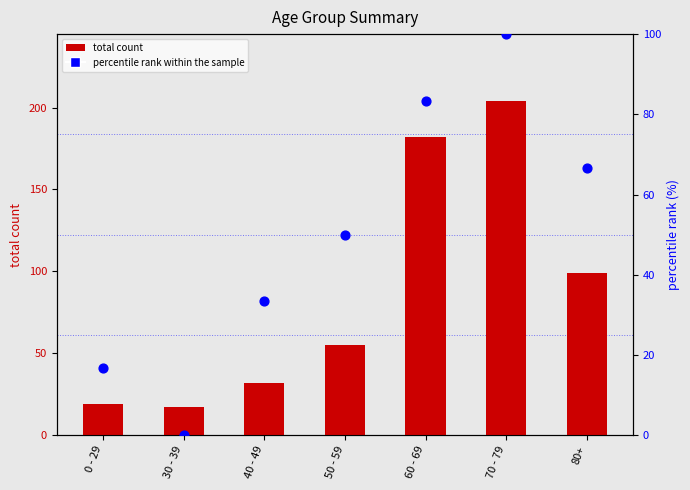

At how many categories does at least one series exceed 125?

2